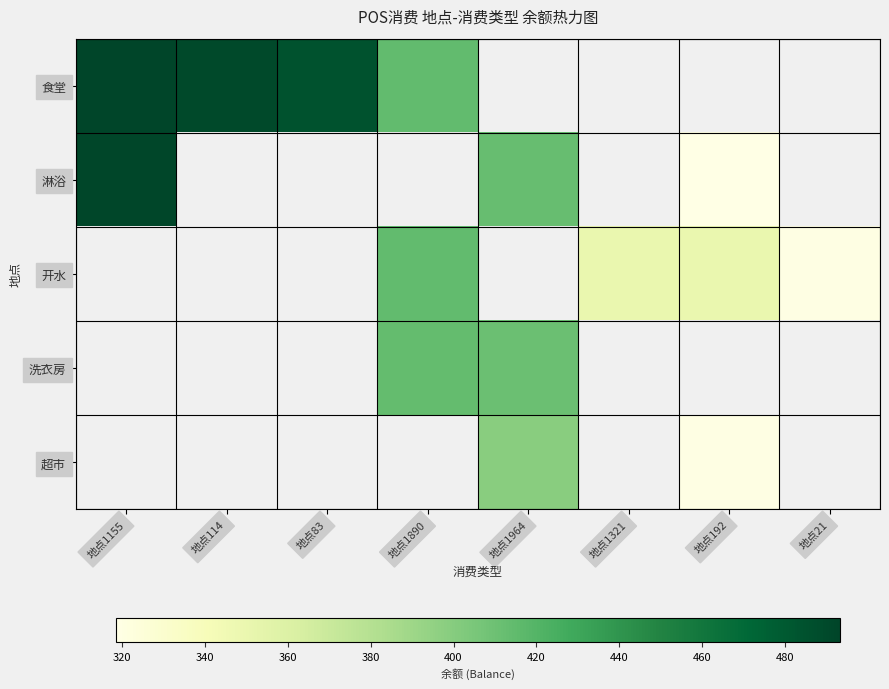

What is the maximum value shown in the chart?

493.3